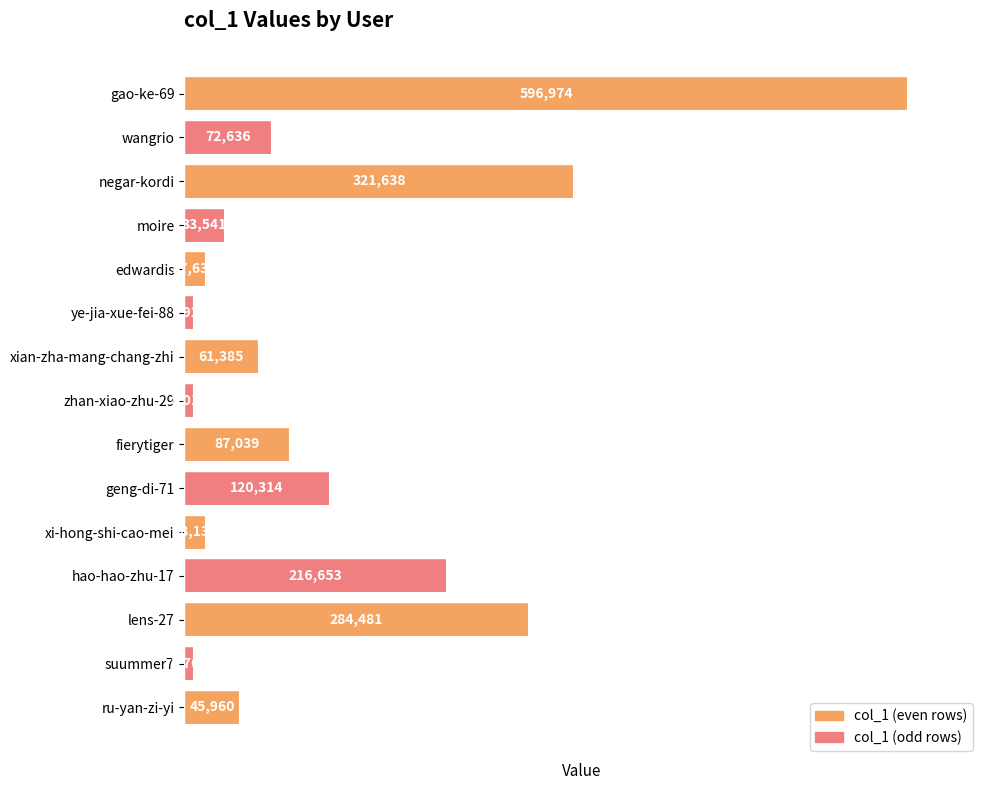

List the labels in order of value, smallest first.

suummer7, ye-jia-xue-fei-88, zhan-xiao-zhu-29, edwardis, xi-hong-shi-cao-mei, moire, ru-yan-zi-yi, xian-zha-mang-chang-zhi, wangrio, fierytiger, geng-di-71, hao-hao-zhu-17, lens-27, negar-kordi, gao-ke-69